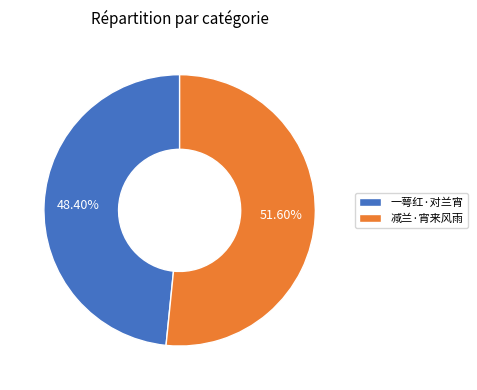

How many slices are in this pie chart?

2